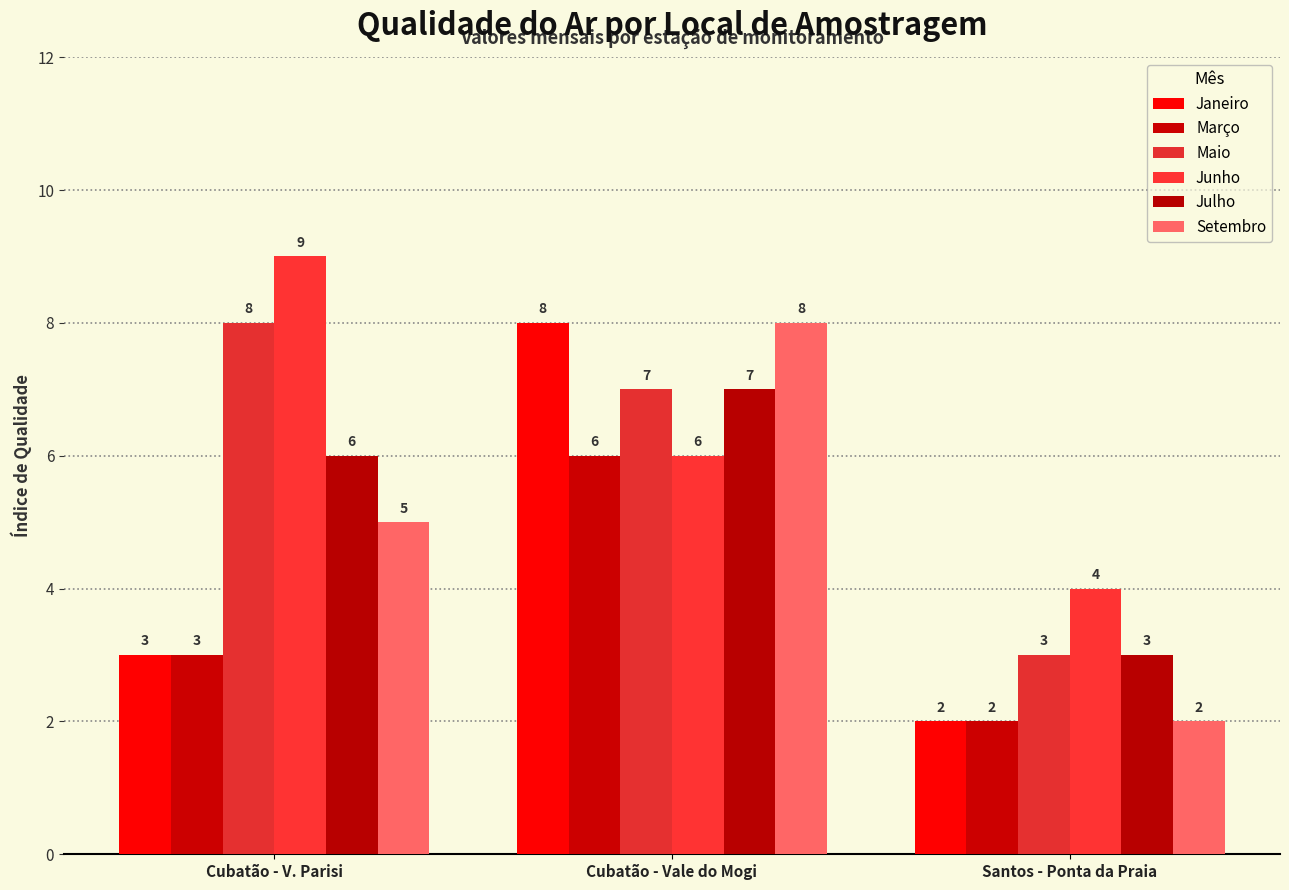

At which category is the sum across all series the highest?

Cubatão - Vale do Mogi